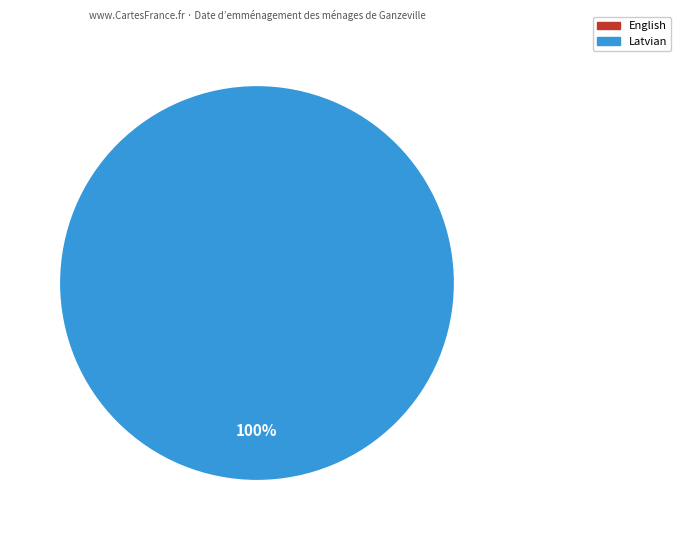

Which slice is the smallest?

English